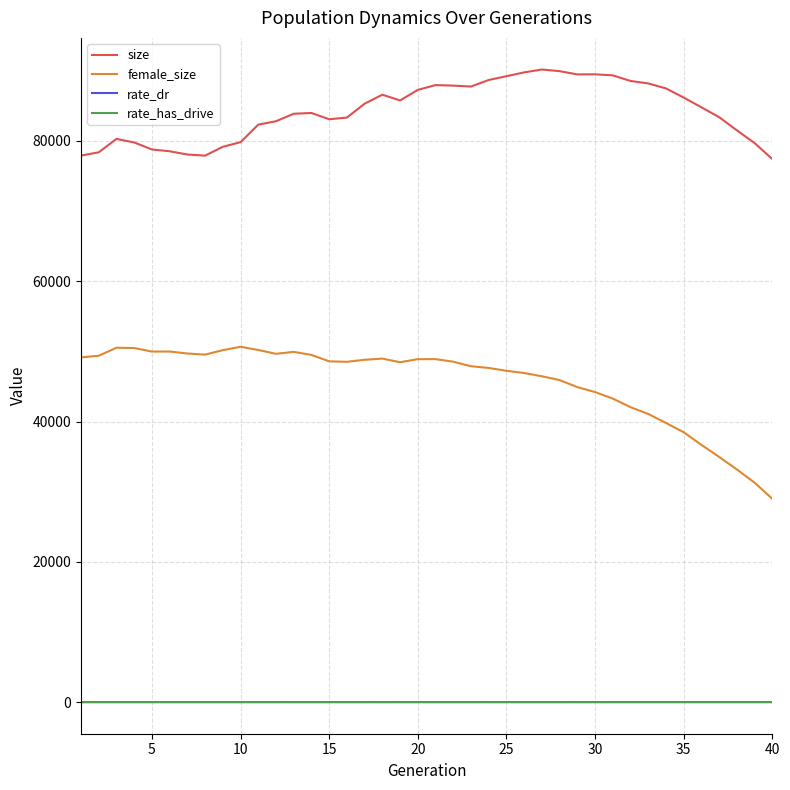

Which series has the widest spread of values?

female_size